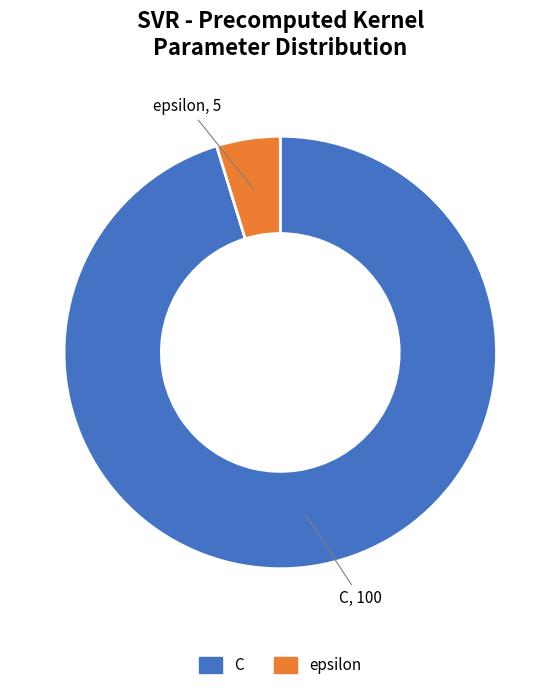

Count the number of slices in the pie.

2